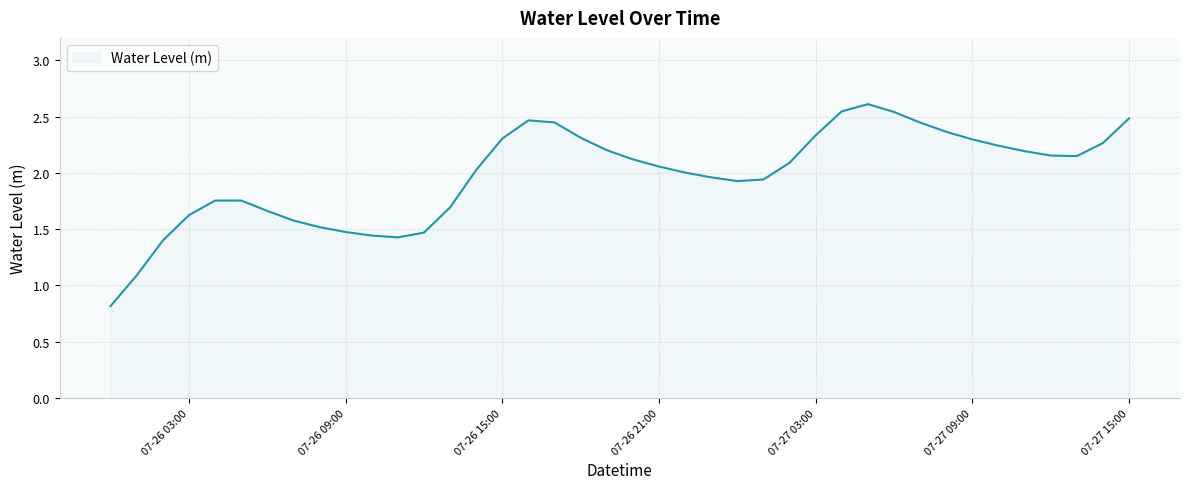

What is the minimum value shown in the chart?

0.8